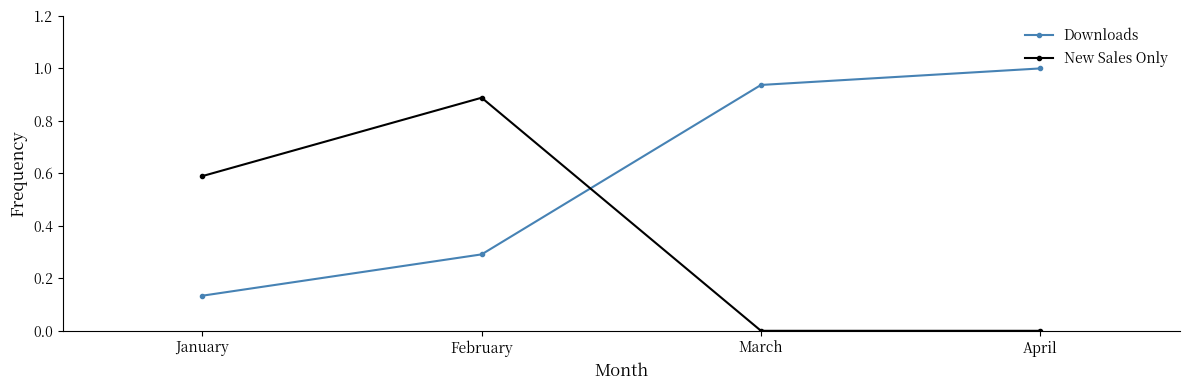

Which label corresponds to the largest value in the chart?

April